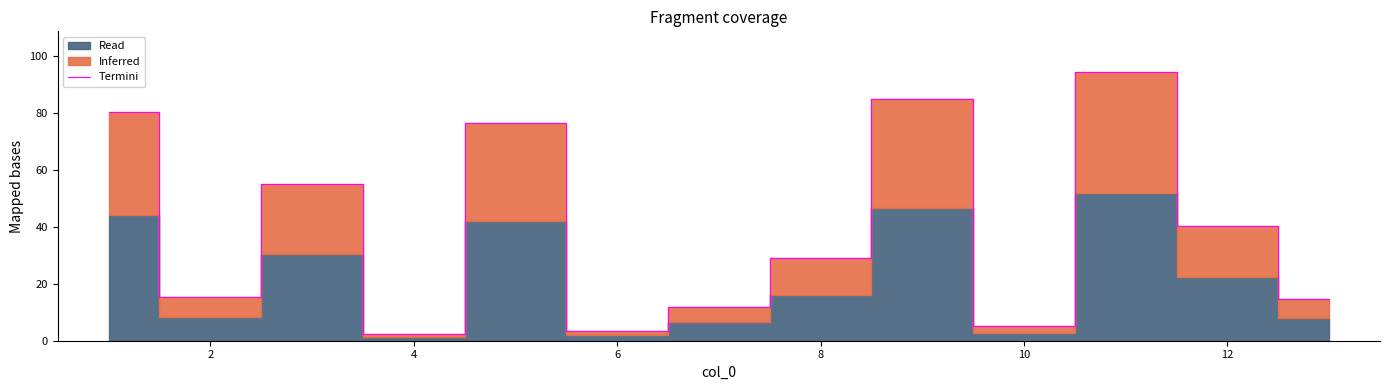

How many interior local peaks (higher than both neighbors) does the data have?

4